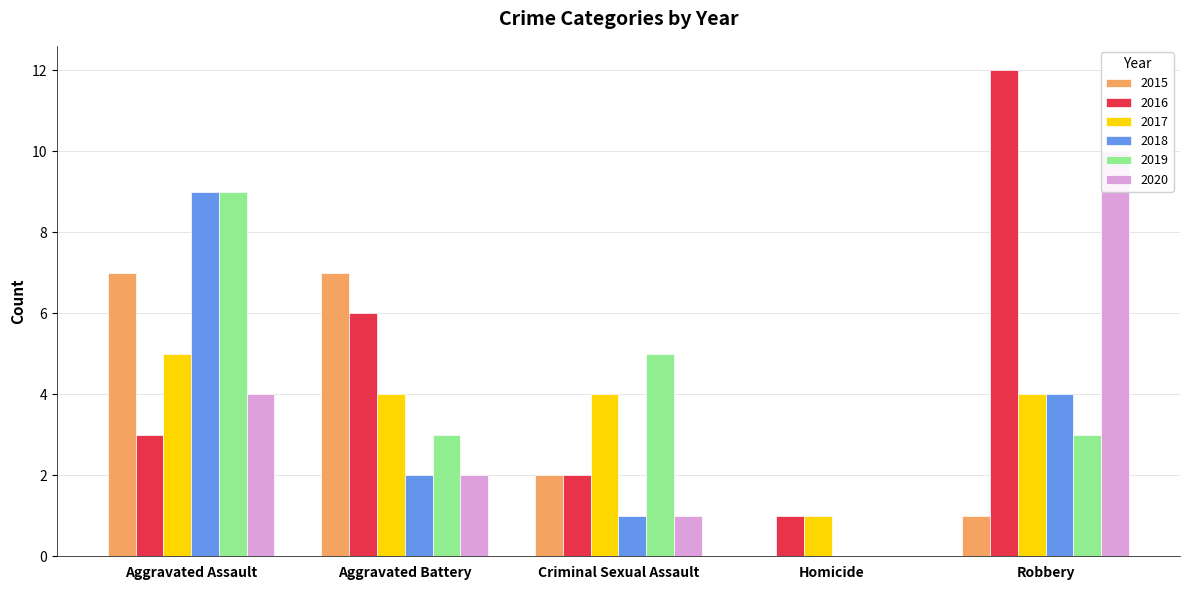

At Aggravated Assault, list the series in order from smallest to largest.

2016, 2020, 2017, 2015, 2018, 2019